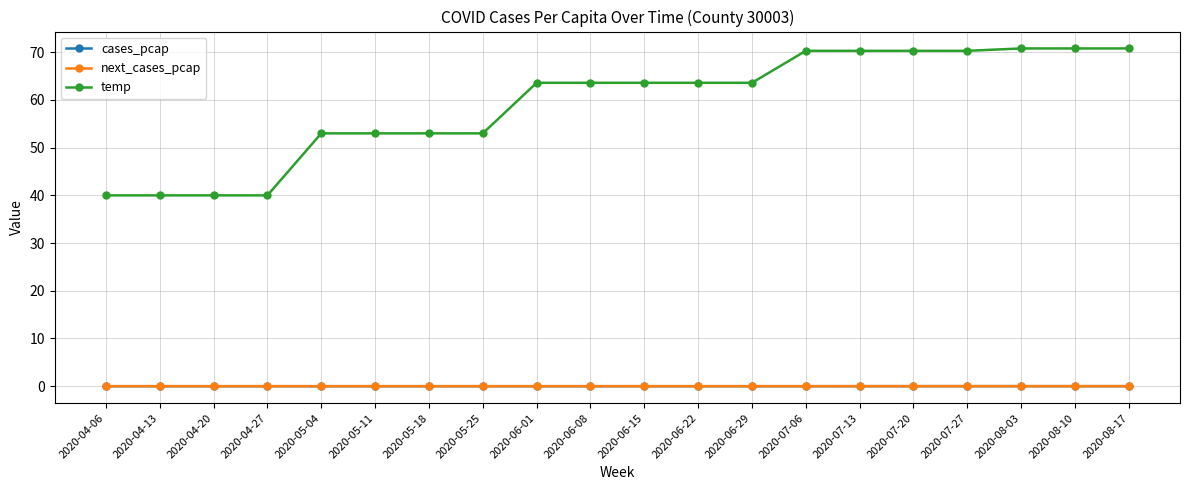

Between 2020-05-25 and 2020-07-20, which series saw the biggest shift?

temp